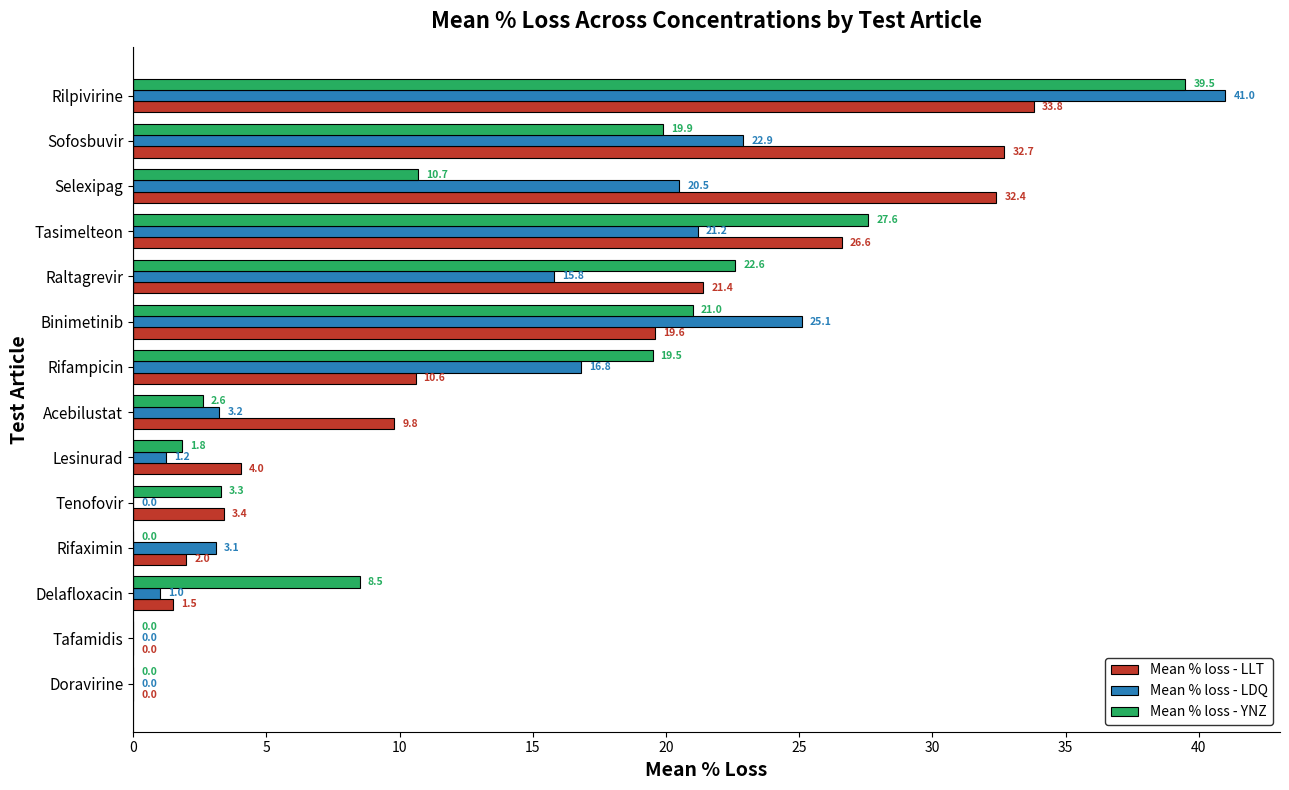

Which series changed the most between Tenofovir and Acebilustat?

Mean % loss - LLT